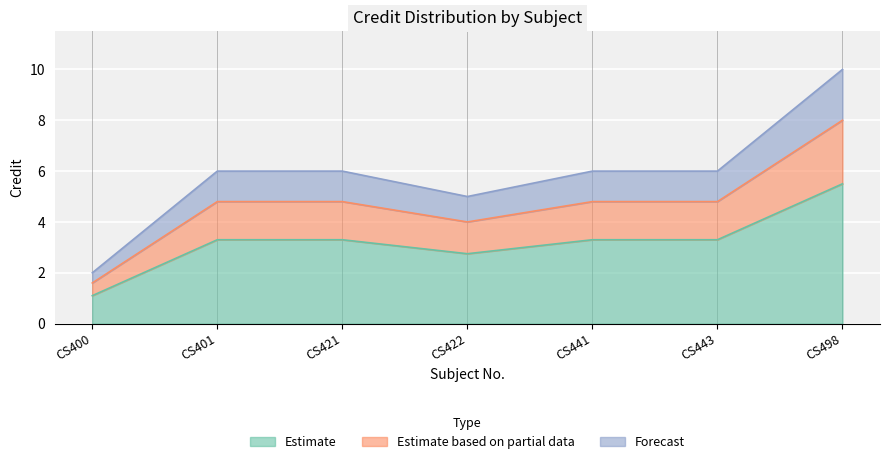

Which label corresponds to the smallest value in the chart?

CS400